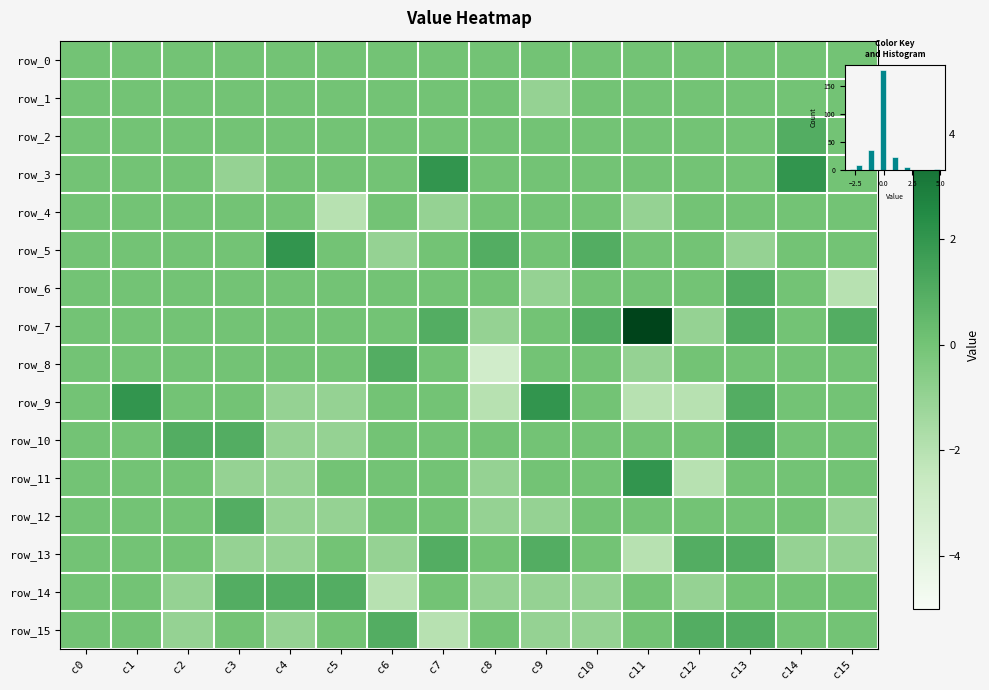

Is it true that row_3 equals -2 at c0?

False